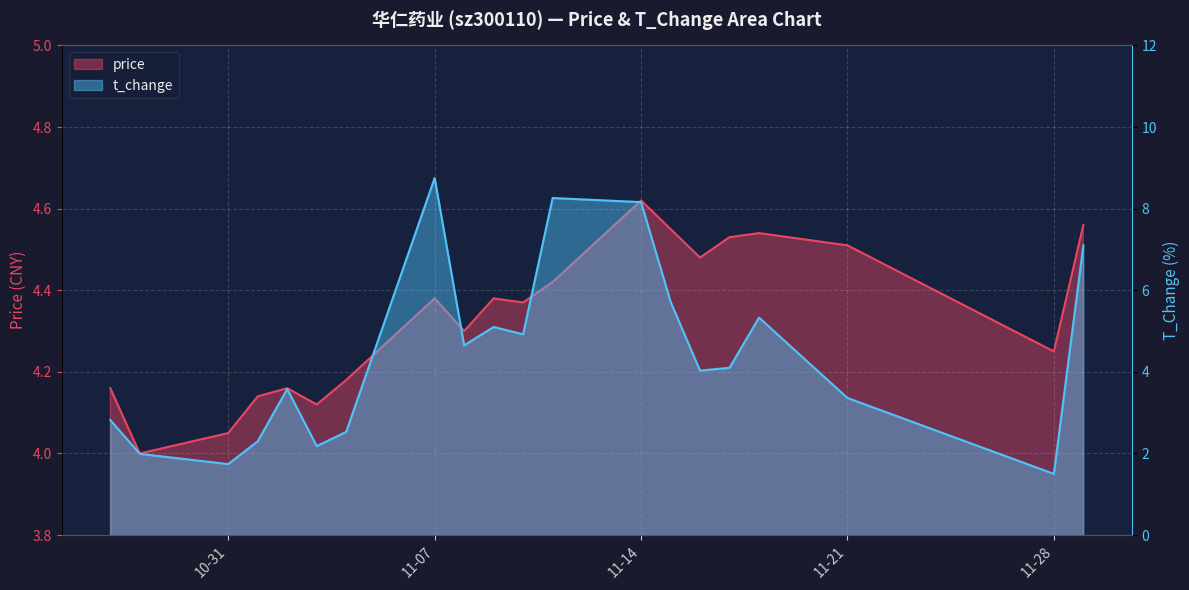

The value of price at 2022-11-09 is 1.0. True or false?

False